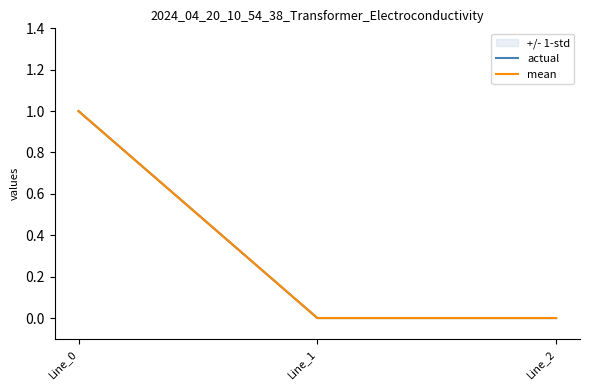

The actual series shows 0.6 at Line_2. True or false?

False